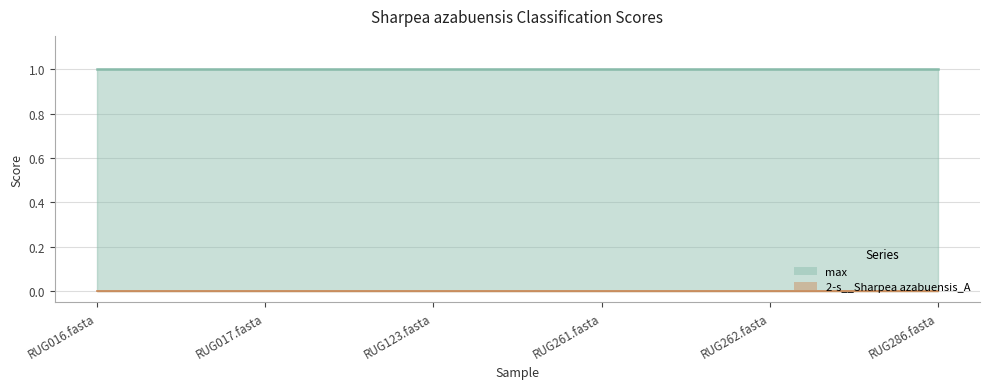

True or false: 2-s__Sharpea azabuensis_A has more than 2 points higher than both neighbors.

False